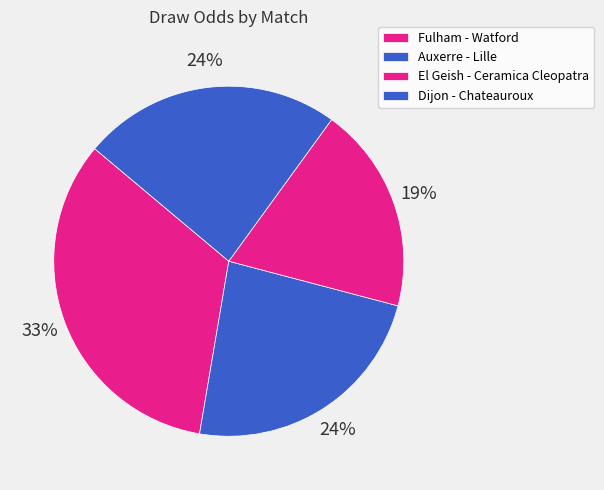

Rank the categories by value from highest to lowest.

Fulham - Watford, Dijon - Chateauroux, Auxerre - Lille, El Geish - Ceramica Cleopatra